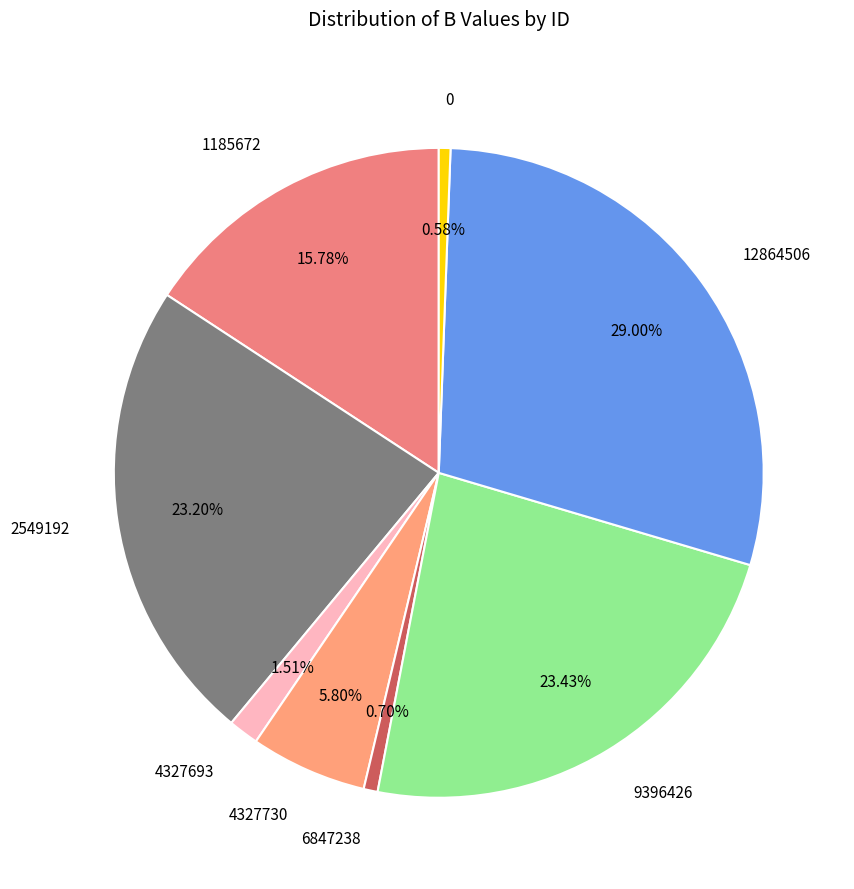

Is it true that 1185672 is 16% of the pie?

True